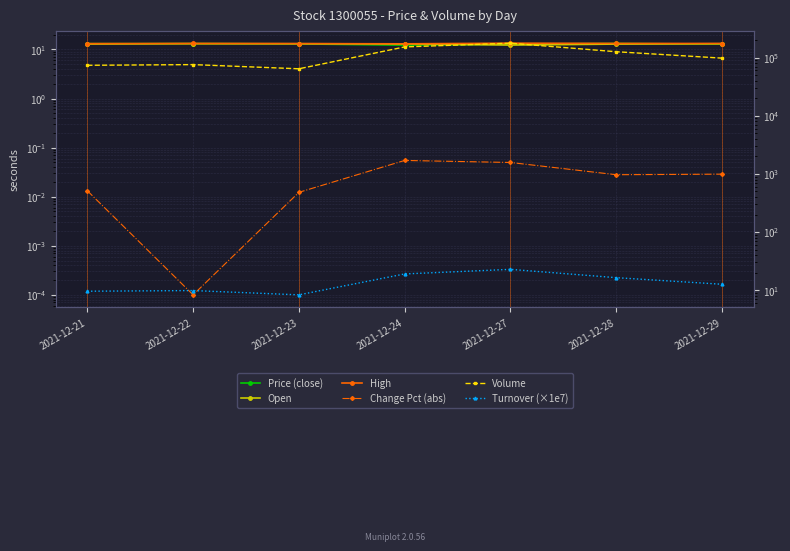

What is the total value across all series at 2021-12-27?

176329.1